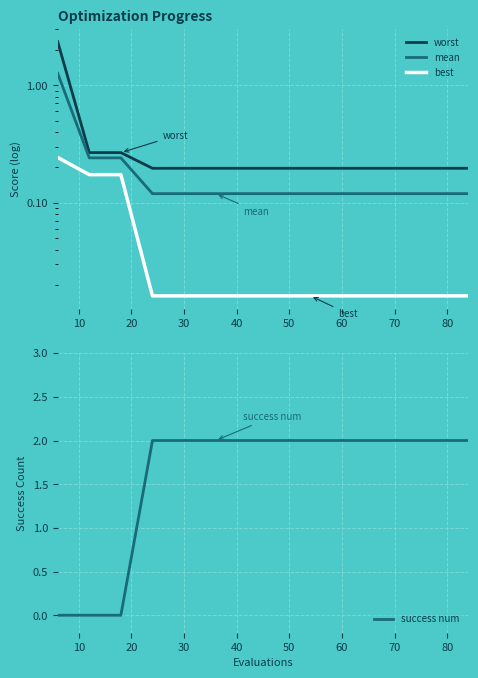

Does the chart display data point markers on the line(s)?

No